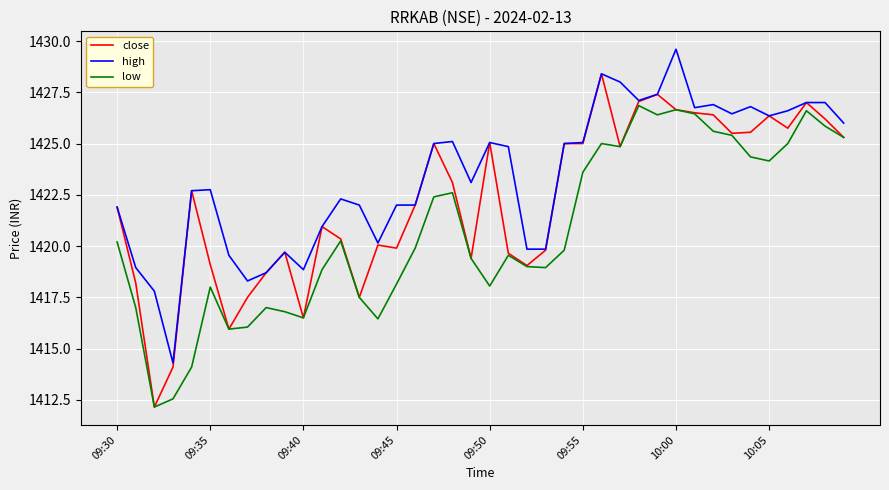

What is the maximum value for close?

1428.4